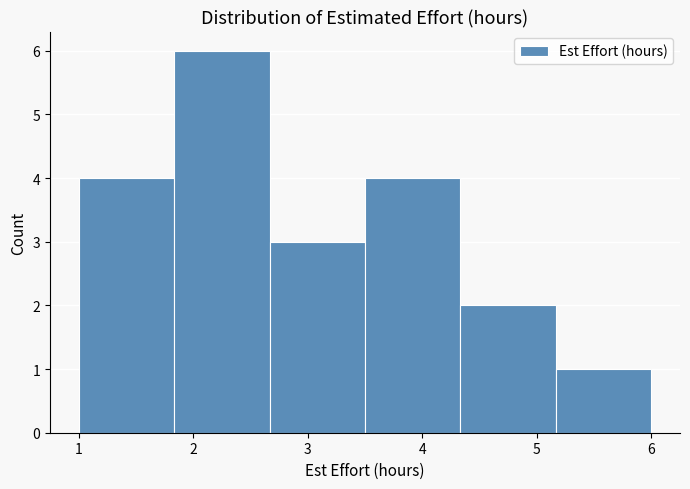

Reading left to right, list every bar in this chart as the range it spans on the x-axis followed by its height. Neither the bar edges nor the heights are printed on the chart, so give them approximately, as read against the axes.

1.0 to 1.8: 4
1.8 to 2.7: 6
2.7 to 3.5: 3
3.5 to 4.3: 4
4.3 to 5.2: 2
5.2 to 6.0: 1